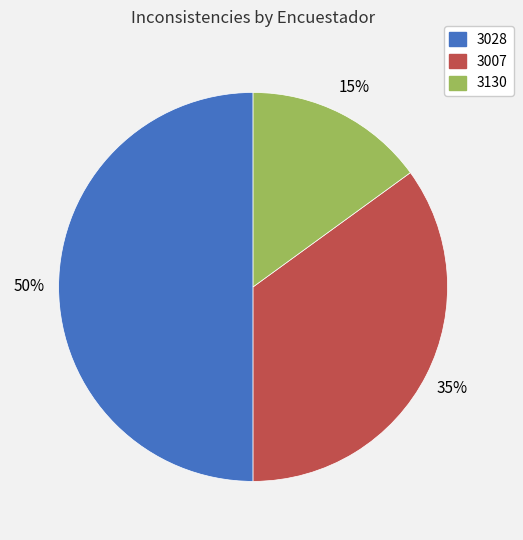

Combined, do 3007 and 3028 account for over 50%?

Yes